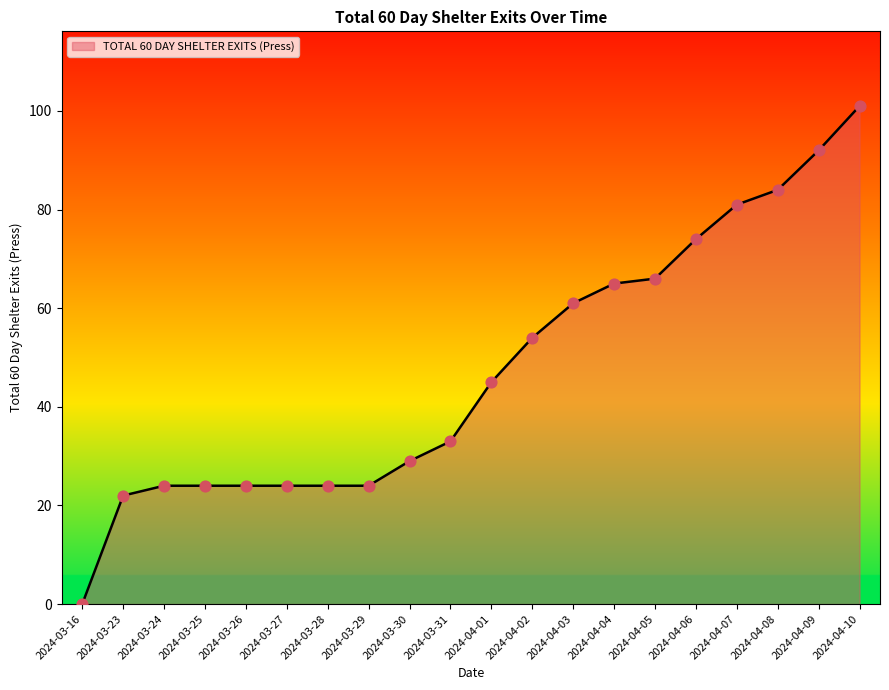

Which has a higher value, 2024-04-04 or 2024-03-24?

2024-04-04